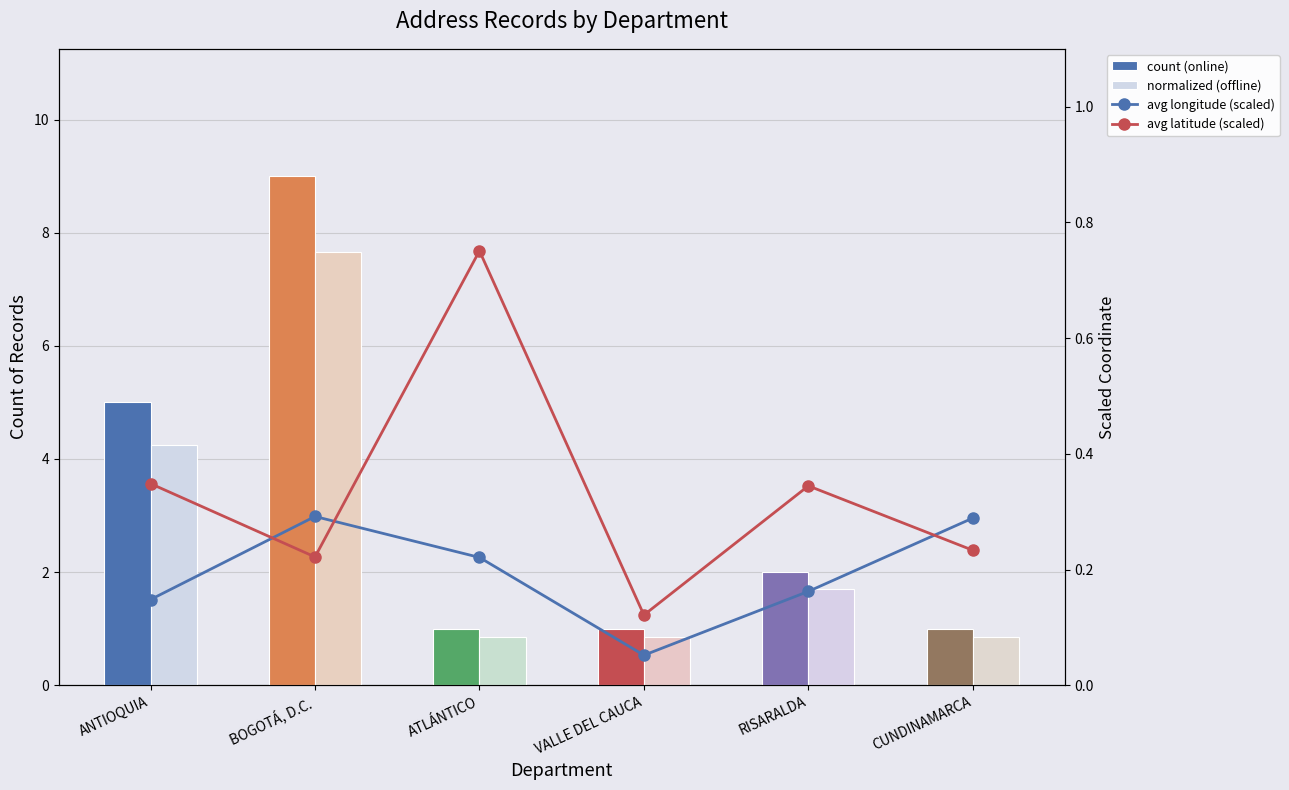

What is the sum of all count (online) values?

19.0